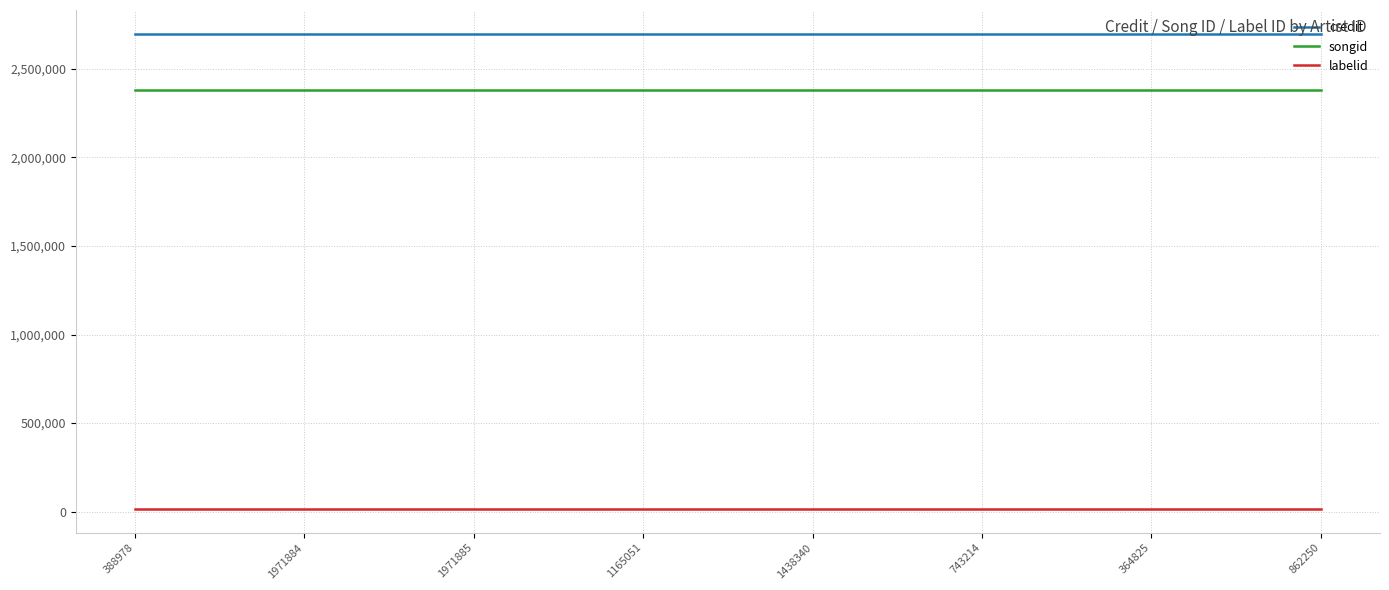

What is the sum of the songid values at 1971884 and 388978?

4756512